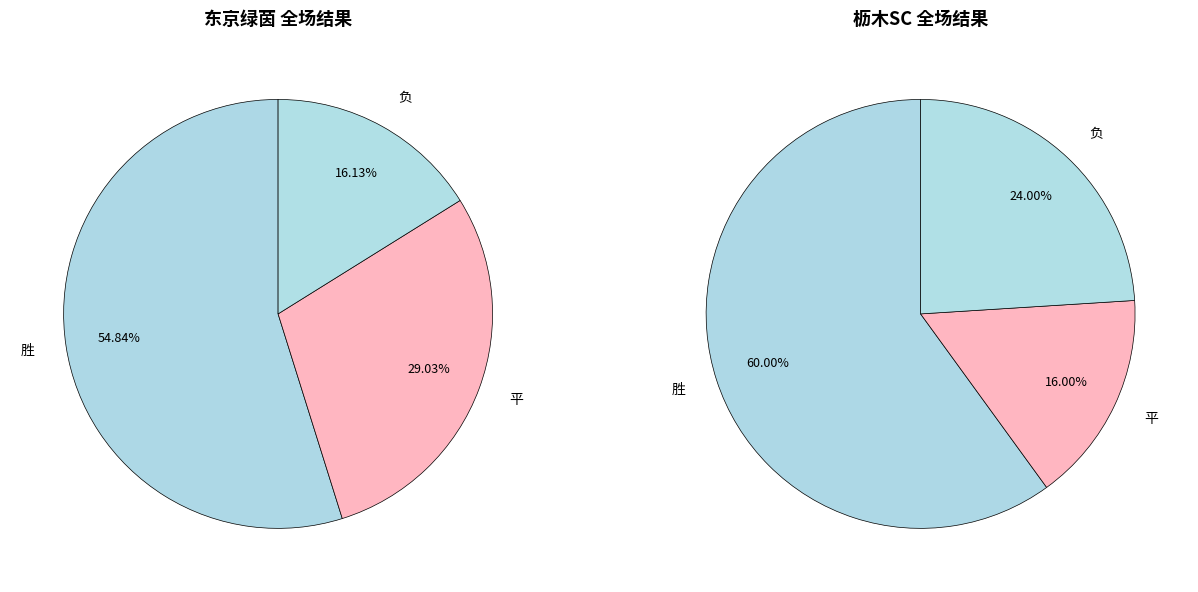

Which category has the biggest portion of the pie?

胜